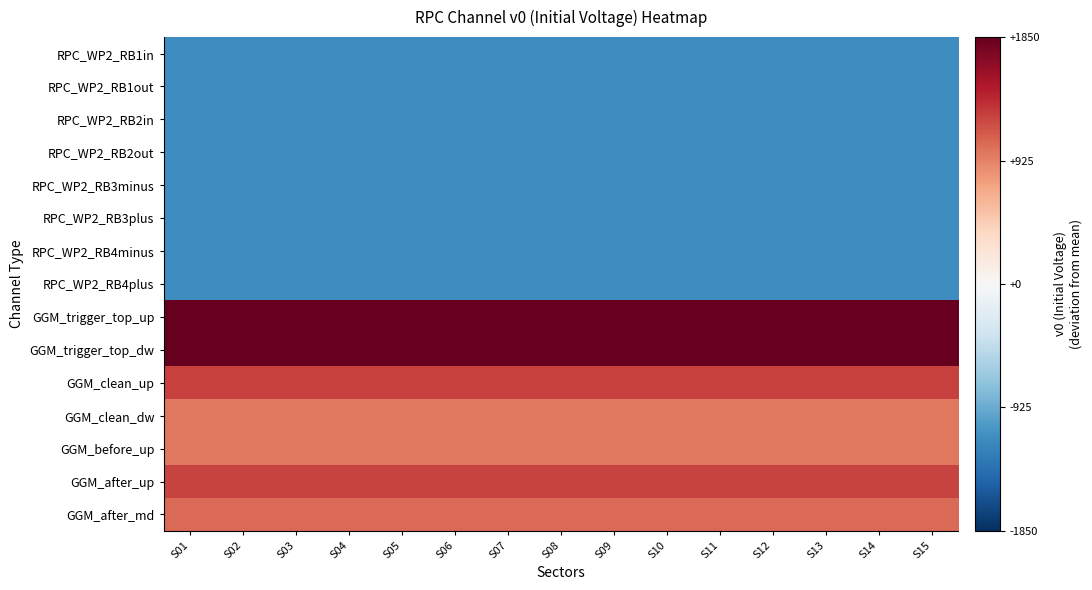

What is the difference between the highest and lowest values at S04?

3000.0